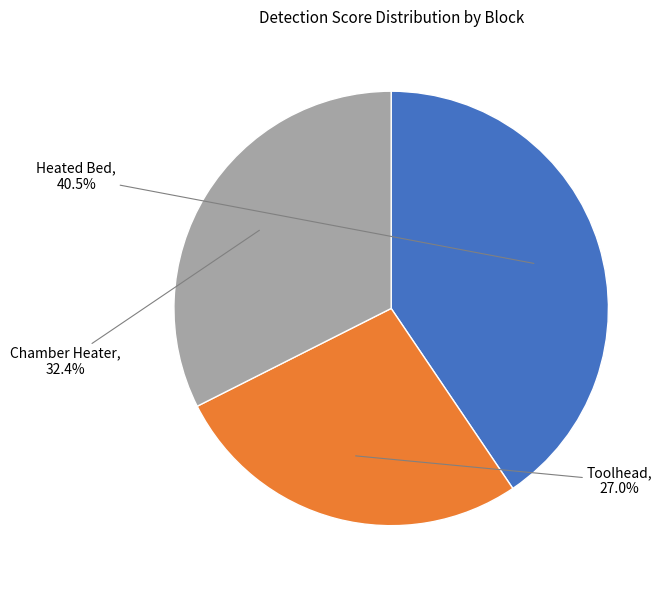

Is there a majority slice in this chart?

No